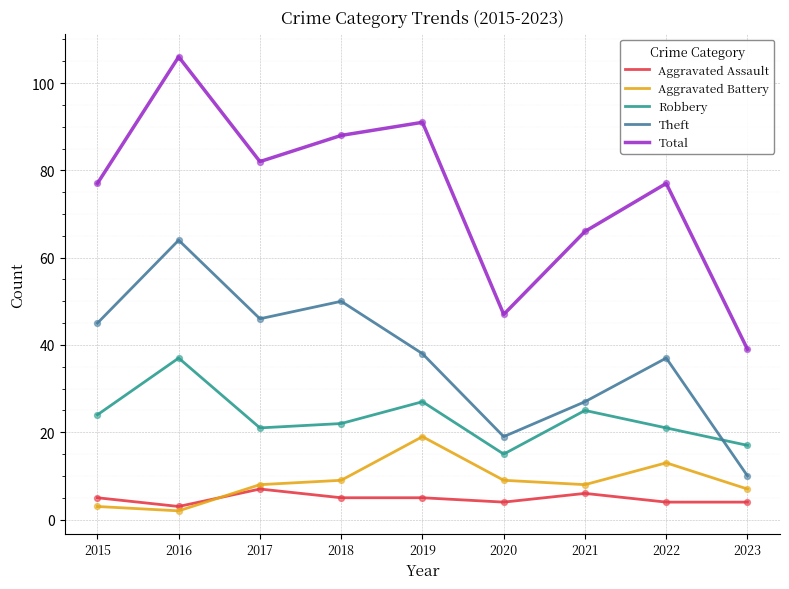

At which category is the sum across all series the highest?

2016